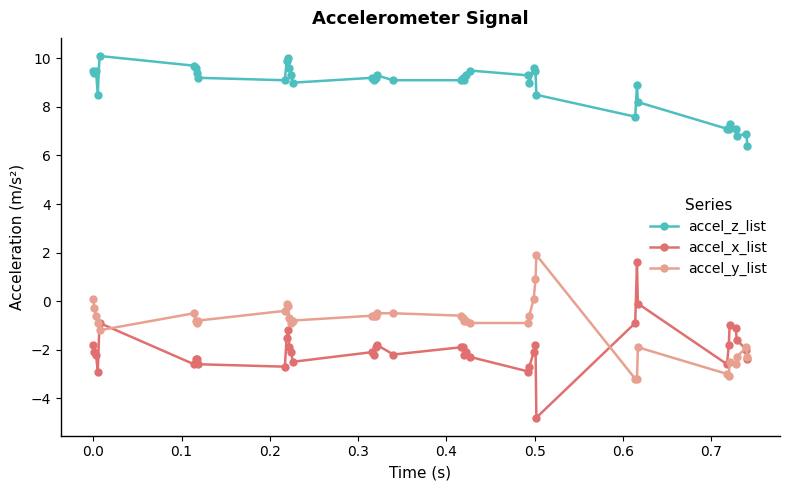

True or false: accel_z_list and accel_x_list cross at least once.

False